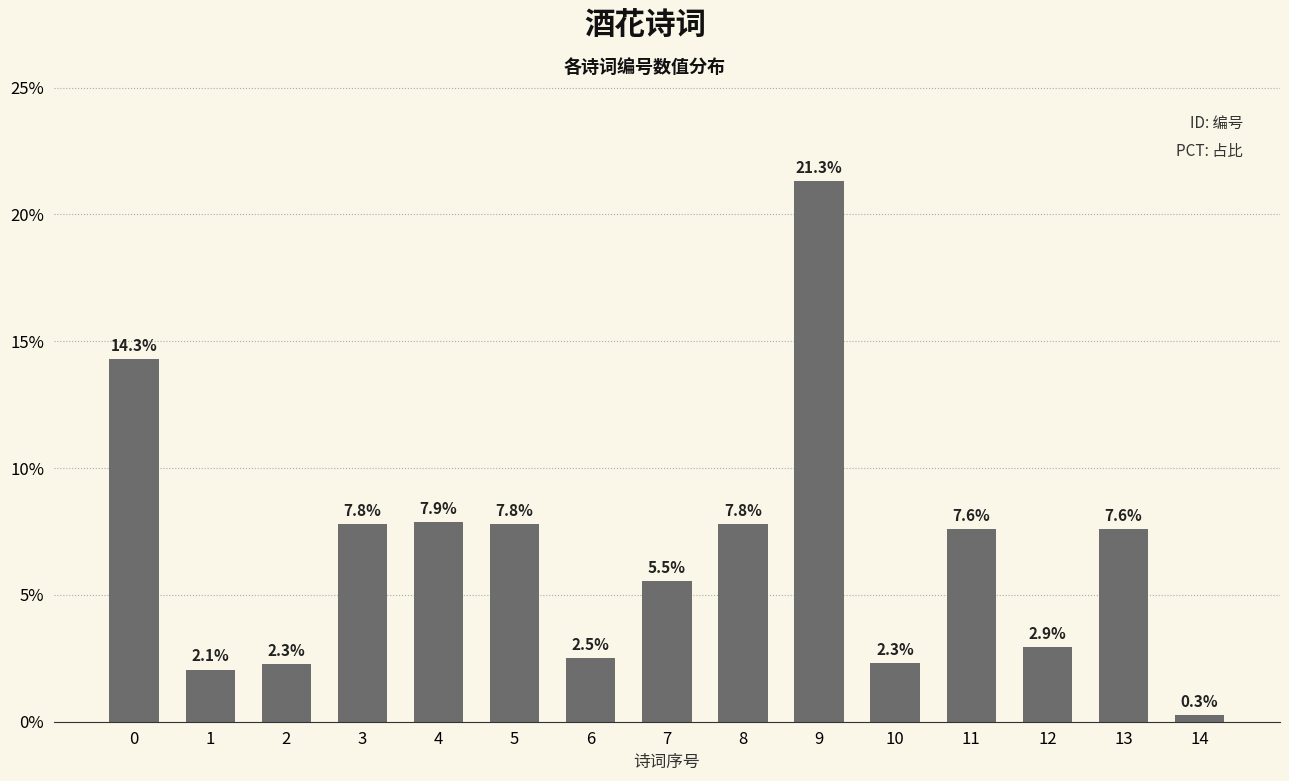

List the labels in order of value, smallest first.

14, 1, 2, 10, 6, 12, 7, 13, 11, 8, 5, 3, 4, 0, 9